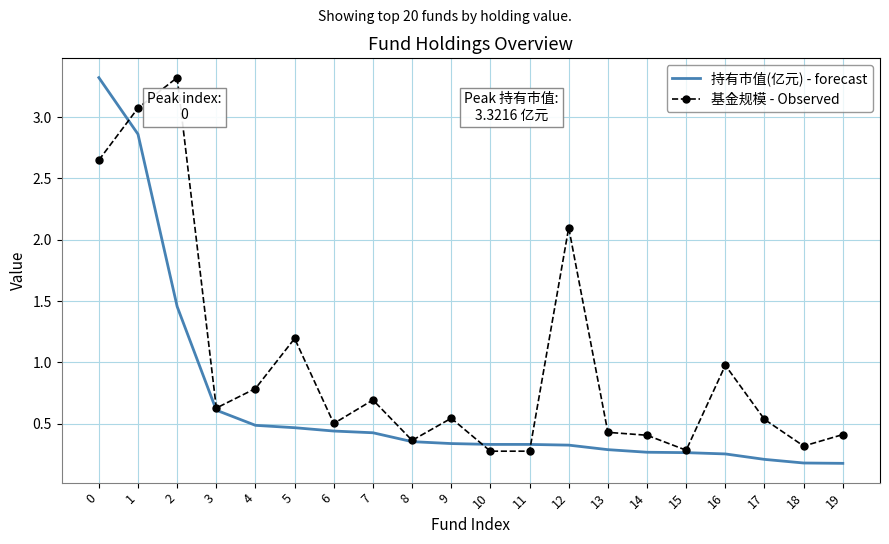

List the series in order of their overall mean, highest first.

基金规模 - Observed, 持有市值(亿元) - forecast